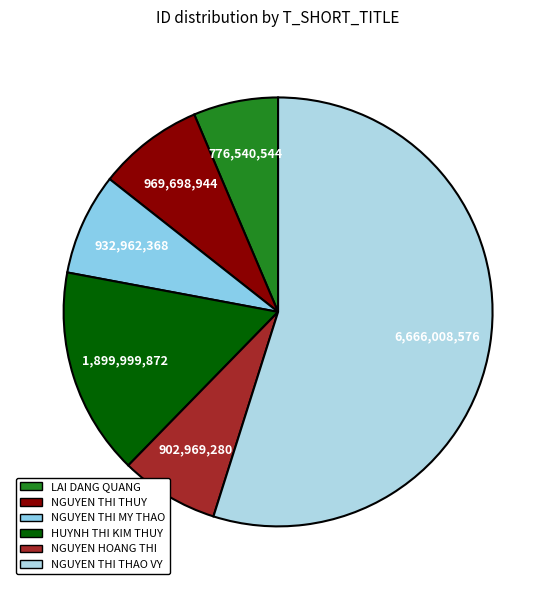

What percentage is the NGUYEN THI THUY slice, to the nearest percent?

8%